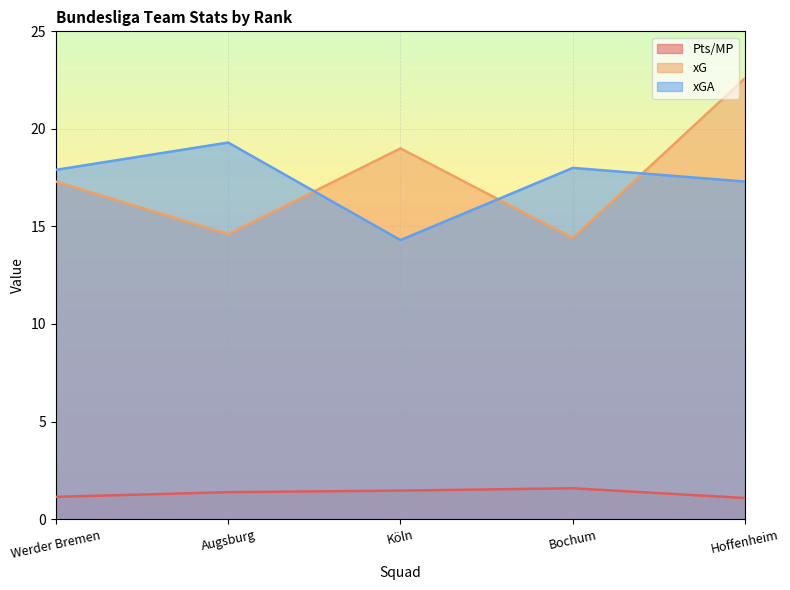

Reading left to right, what are all the values shown in this chart?

Pts/MP: 1.1	1.4	1.5	1.6	1.1
xG: 17.3	14.6	19.0	14.4	22.6
xGA: 17.9	19.3	14.3	18.0	17.3